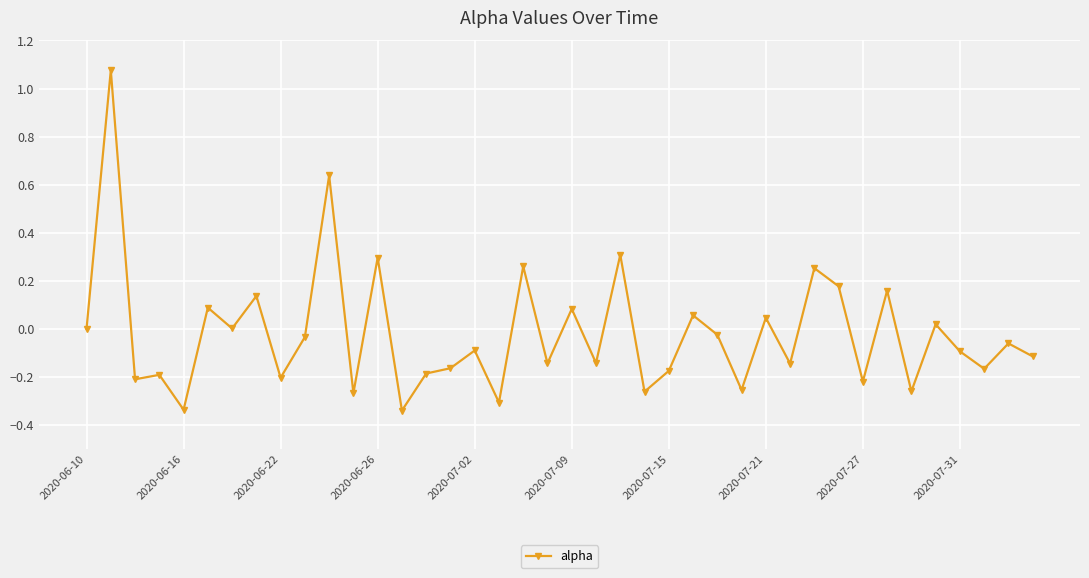

What is the sum of all values?

-0.8